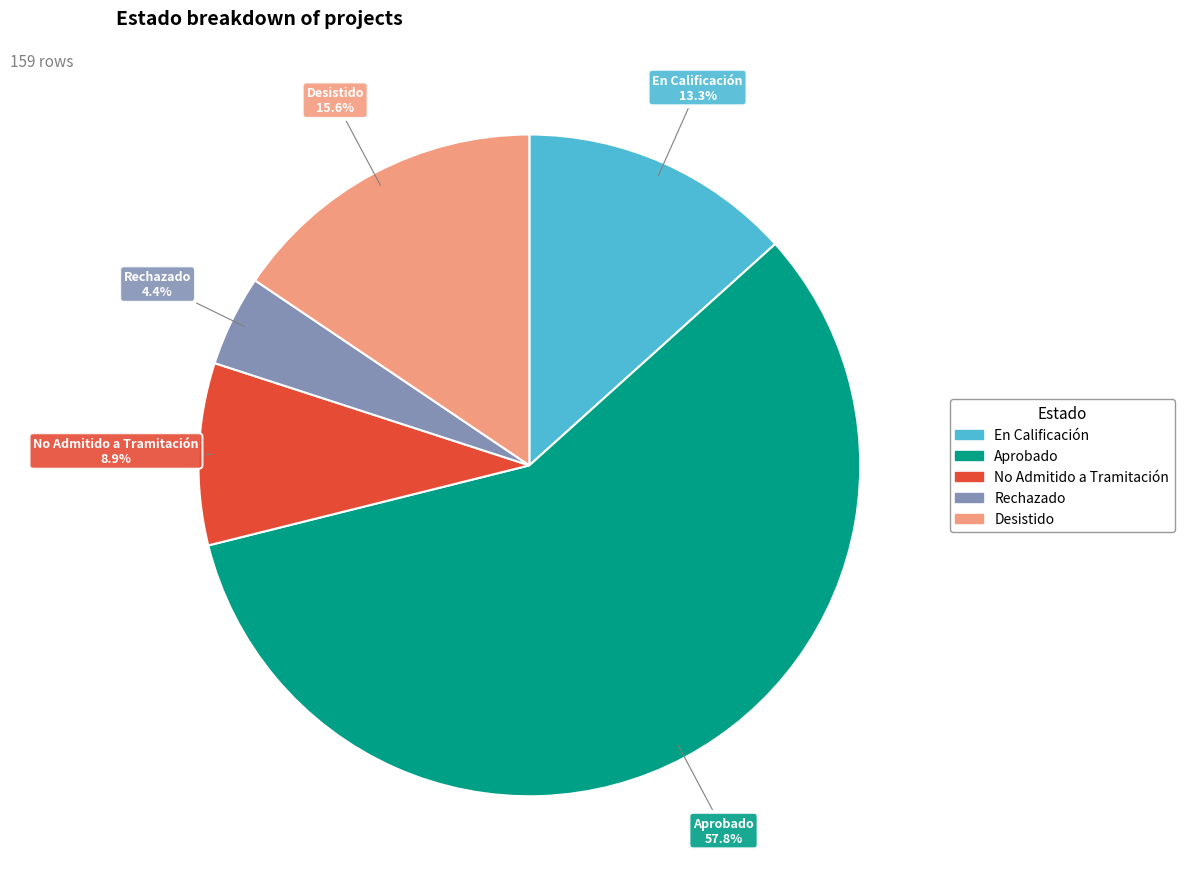

What is the largest slice in the pie chart?

Aprobado